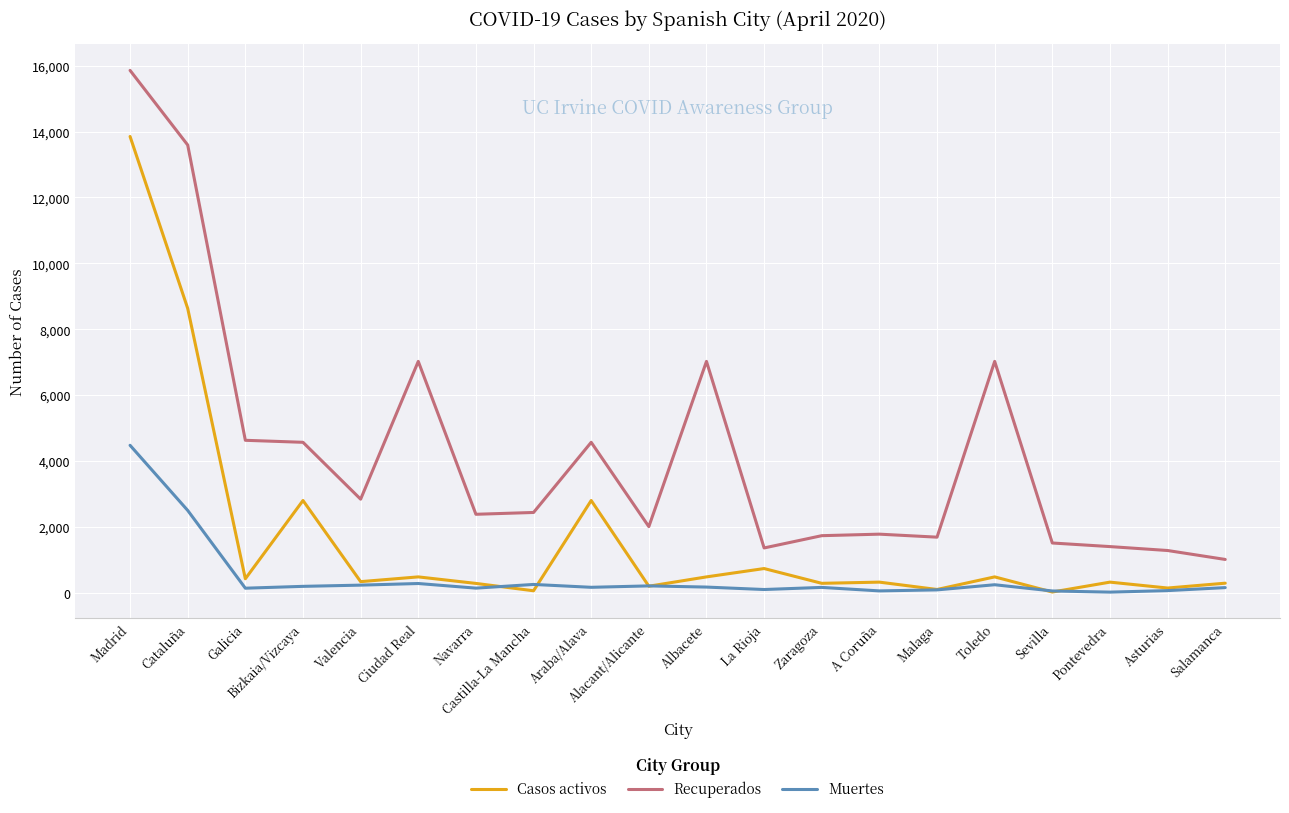

What is the highest value of the Casos activos series?

13850